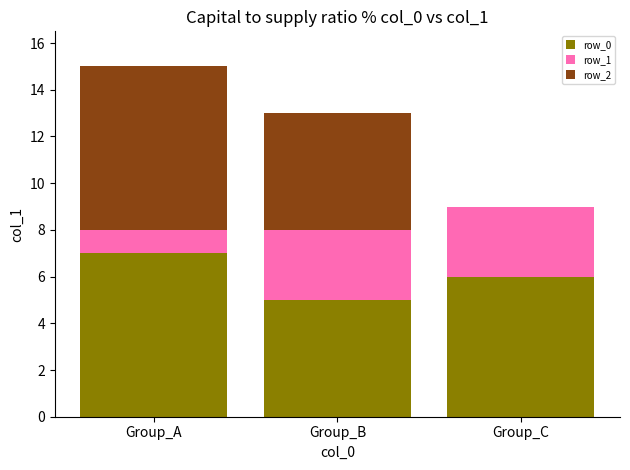

What is the difference between the row_0 values at Group_C and Group_A?

1